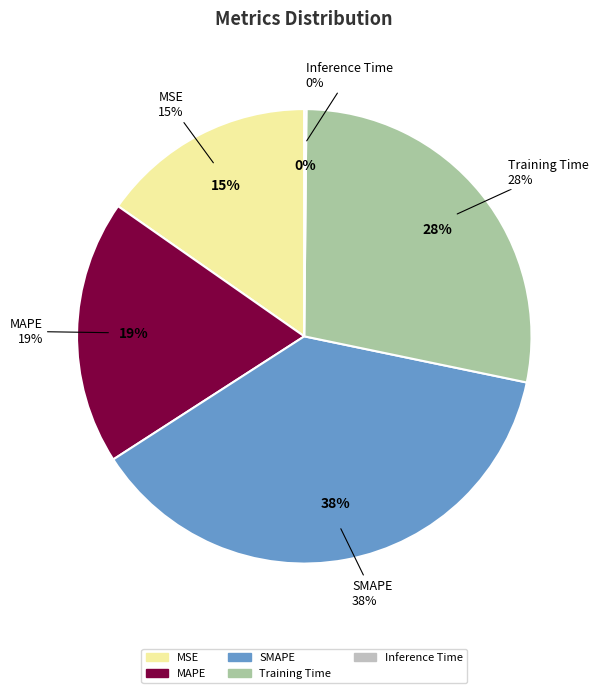

What percentage is the SMAPE slice, to the nearest percent?

38%